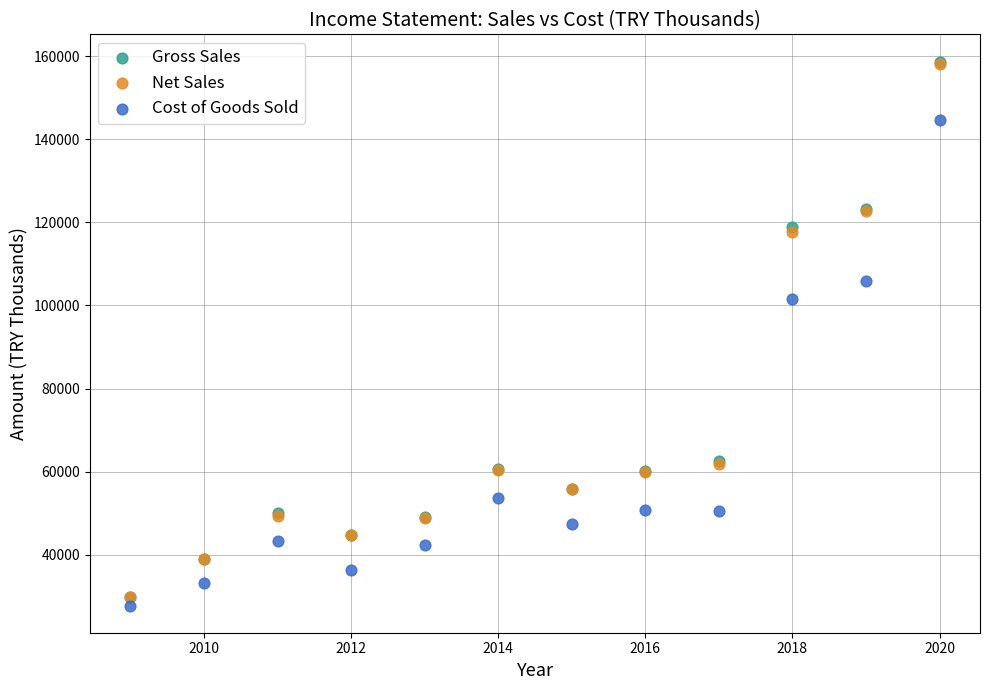

Which series has the widest spread of Y values?

Gross Sales